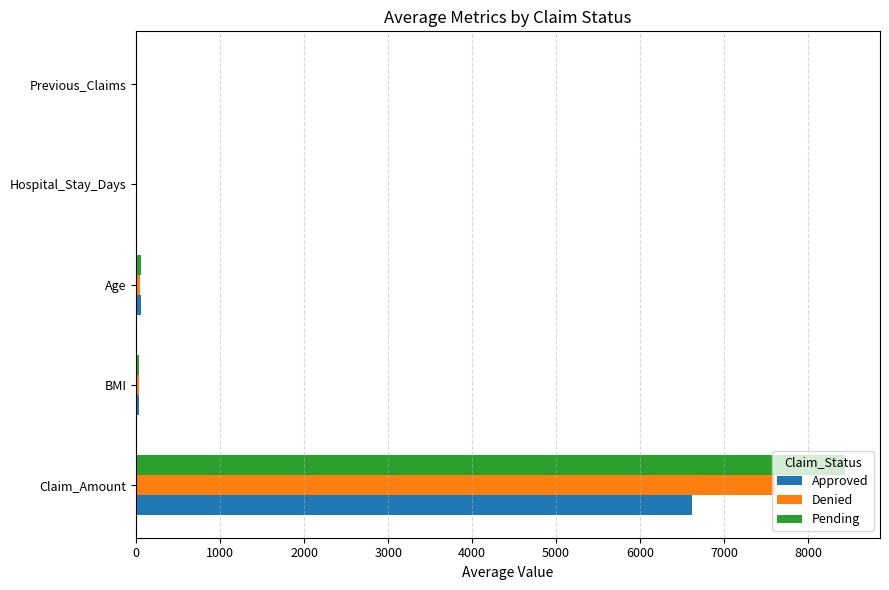

Is the value of Denied at BMI greater than the value of Approved at Claim_Amount?

No